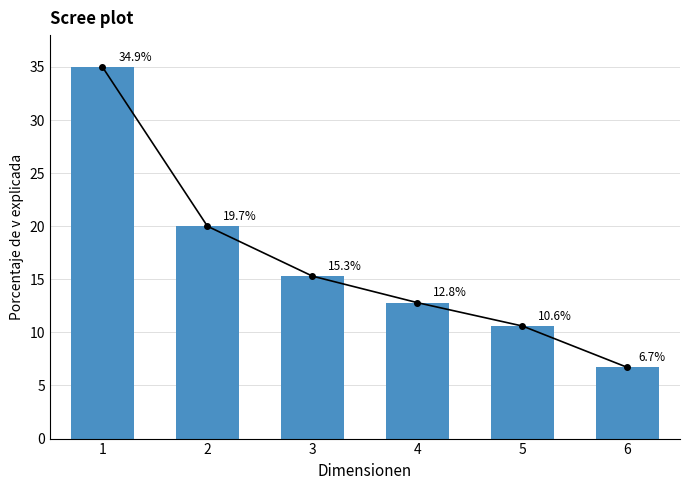

What is the value of the 5th bar from the left?

10.6